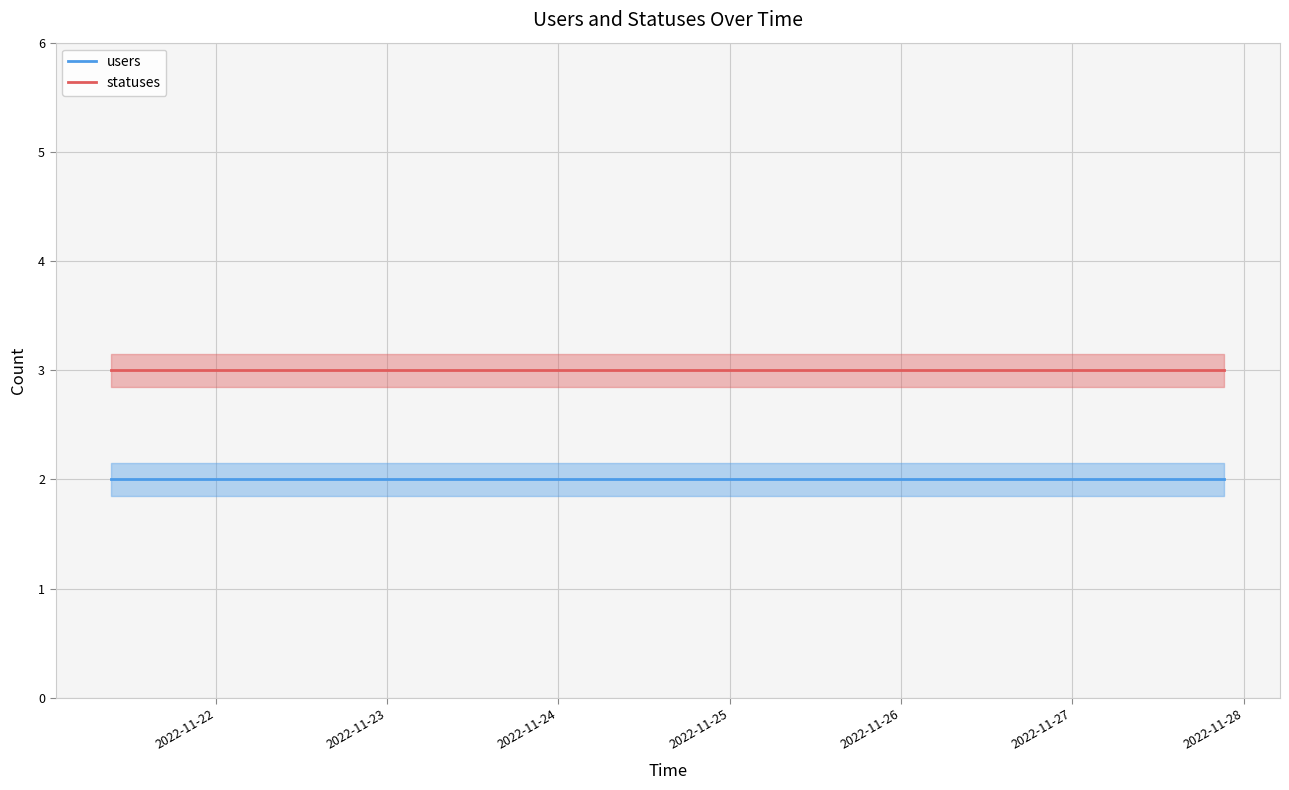

Which series has the largest total across all categories?

statuses